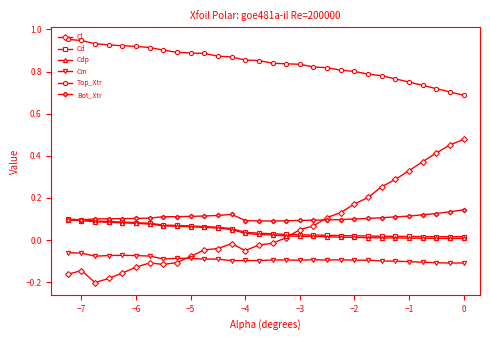

True or false: Cm has more than 1 points higher than both neighbors.

True